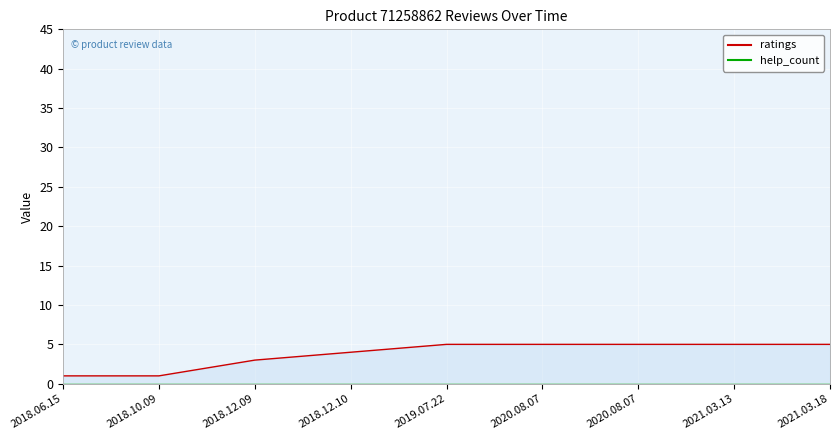

Which label corresponds to the smallest value in the chart?

2018.06.15